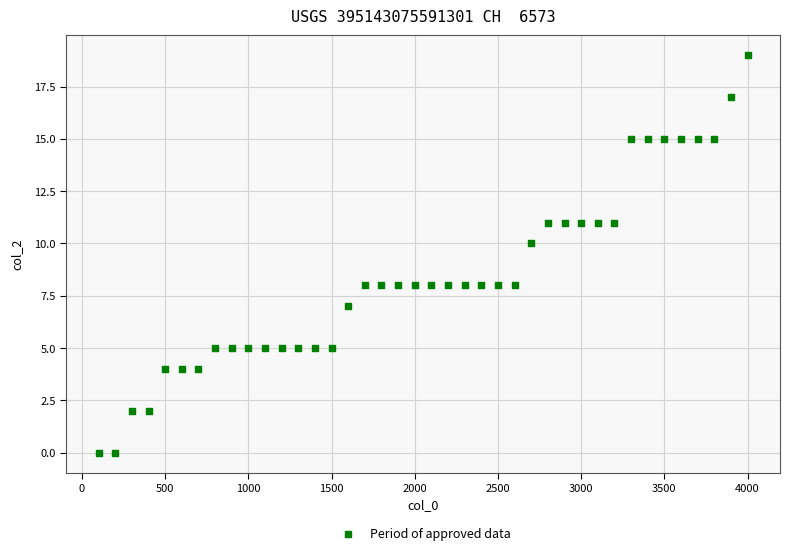

What is the range of X values (max minus min)?

3900